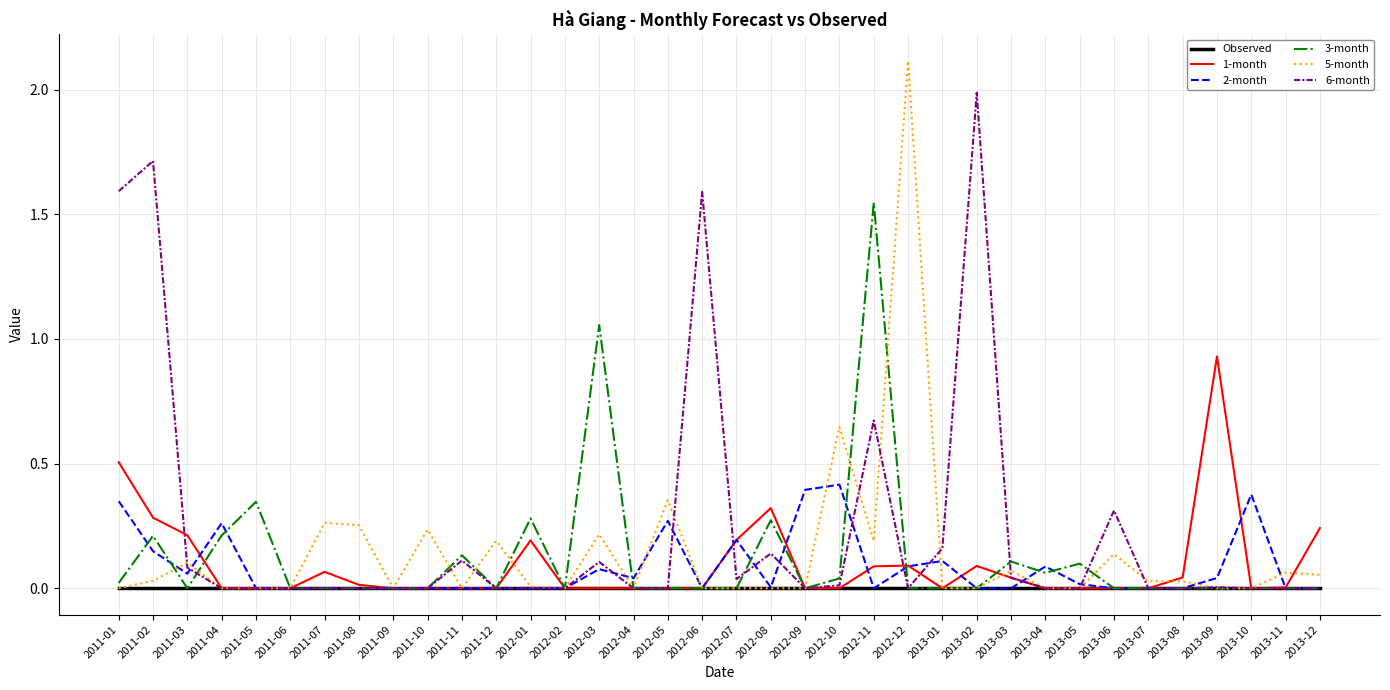

Is this an area chart (filled region under the line)?

No